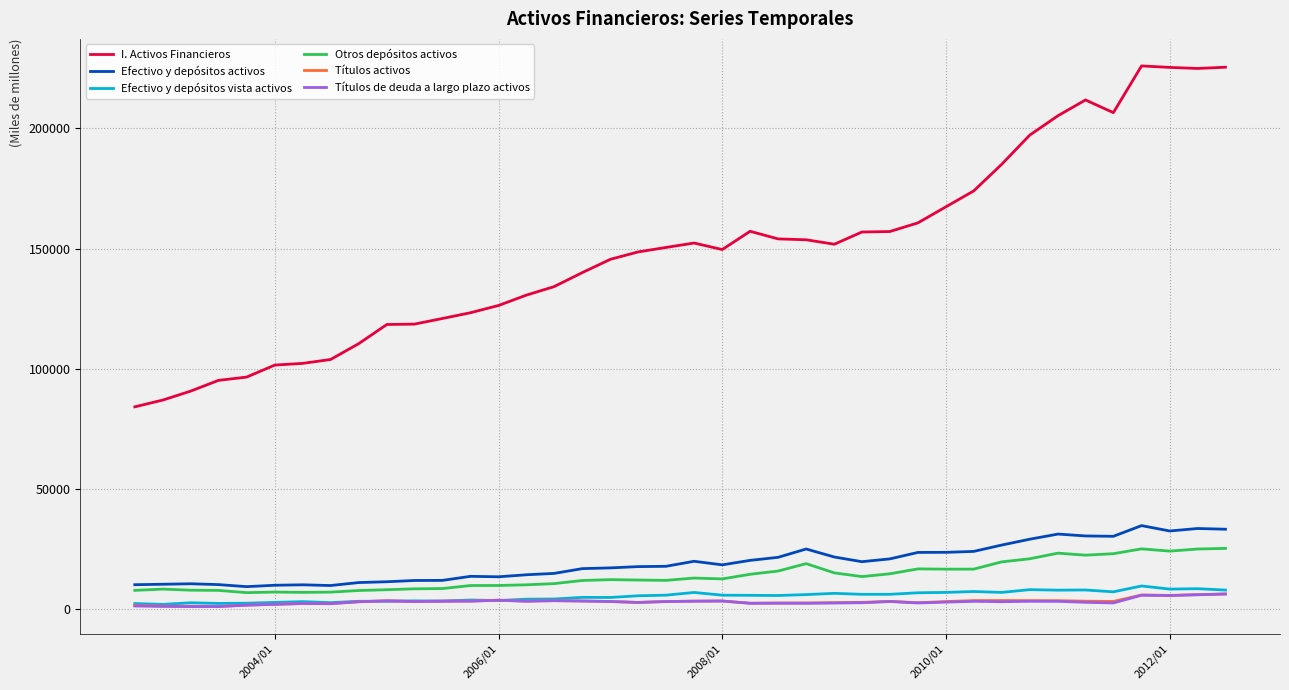

What is the maximum value shown in the chart?

226003